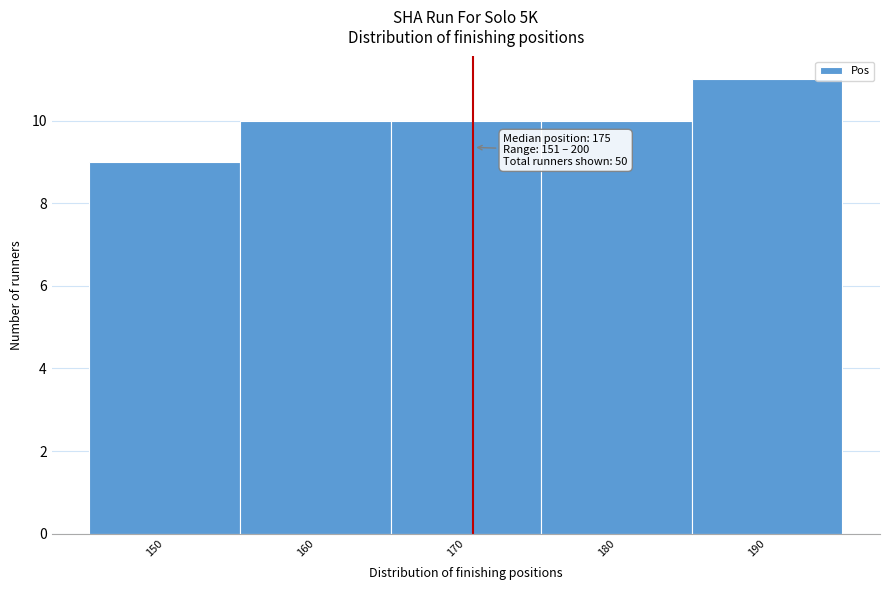

Reading left to right, transcribe all the data shown in this chart.

9	10	10	10	11